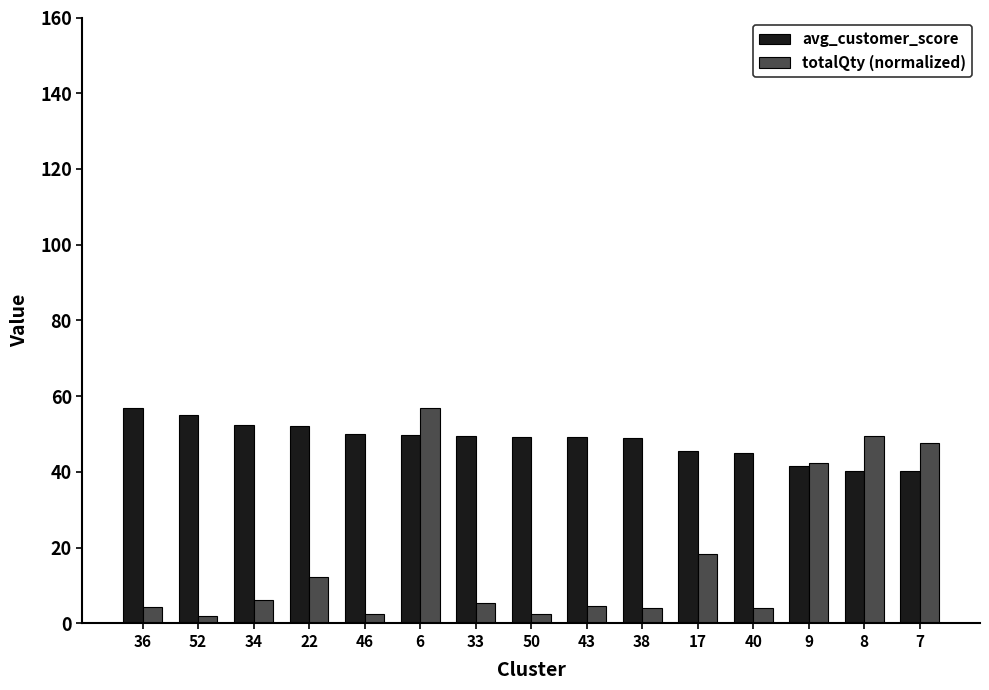

The value of avg_customer_score at 8 is 64.6. True or false?

False